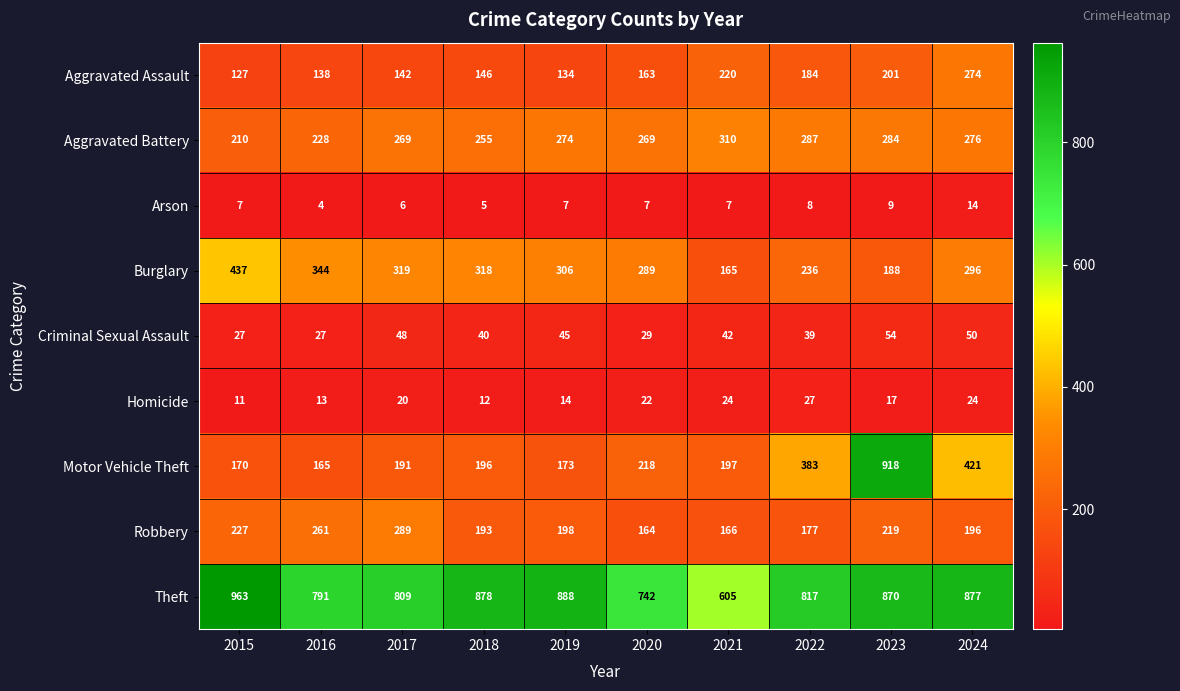

Rank the series by their maximum value, from highest to lowest.

Theft, Motor Vehicle Theft, Burglary, Aggravated Battery, Robbery, Aggravated Assault, Criminal Sexual Assault, Homicide, Arson